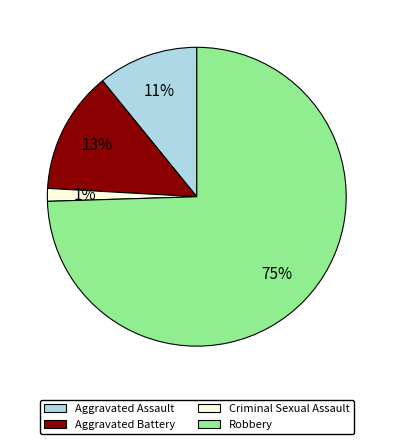

Rank the categories by value from highest to lowest.

Robbery, Aggravated Battery, Aggravated Assault, Criminal Sexual Assault